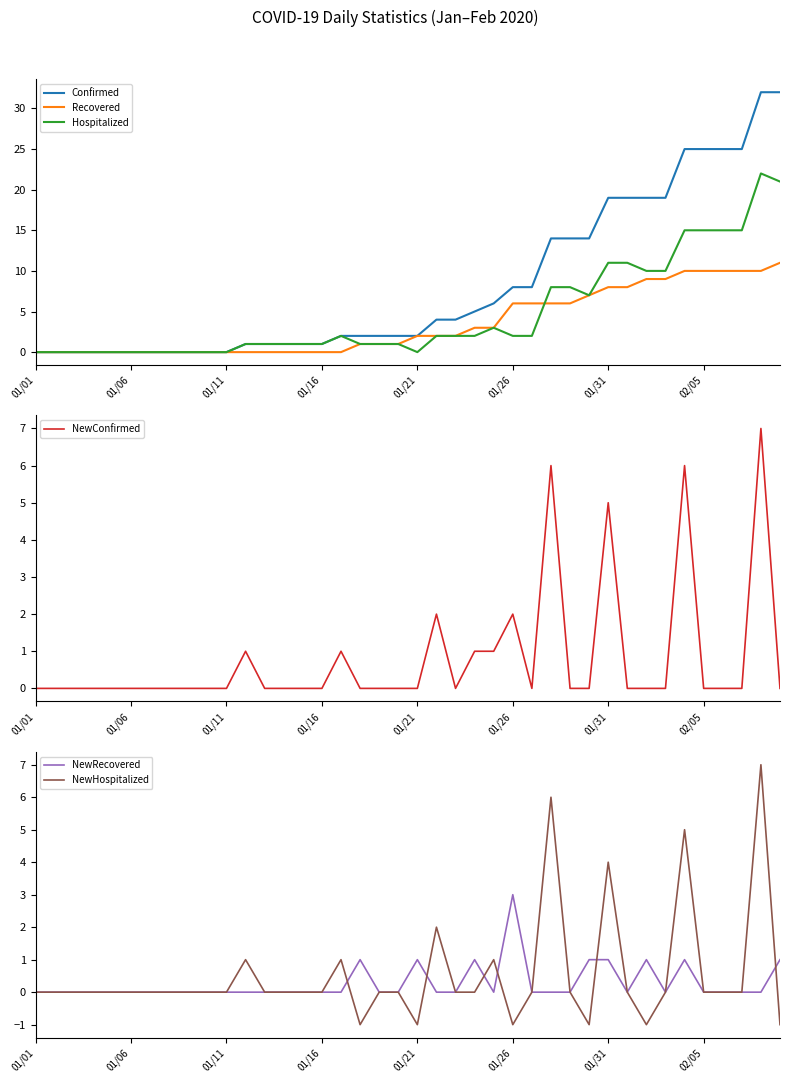

What is the highest value of the Recovered series?

11